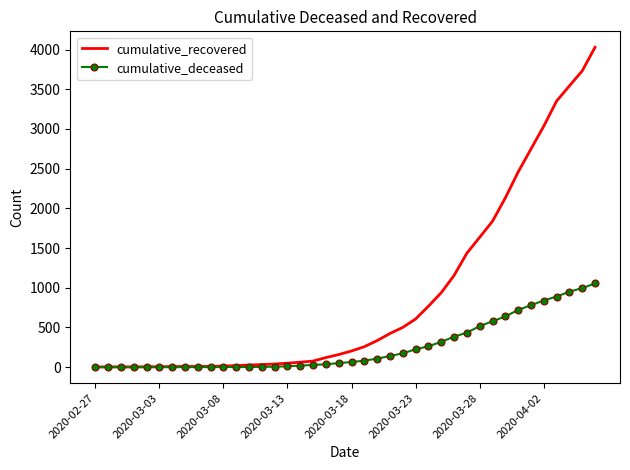

List the series in order of their peak value, lowest first.

cumulative_deceased, cumulative_recovered